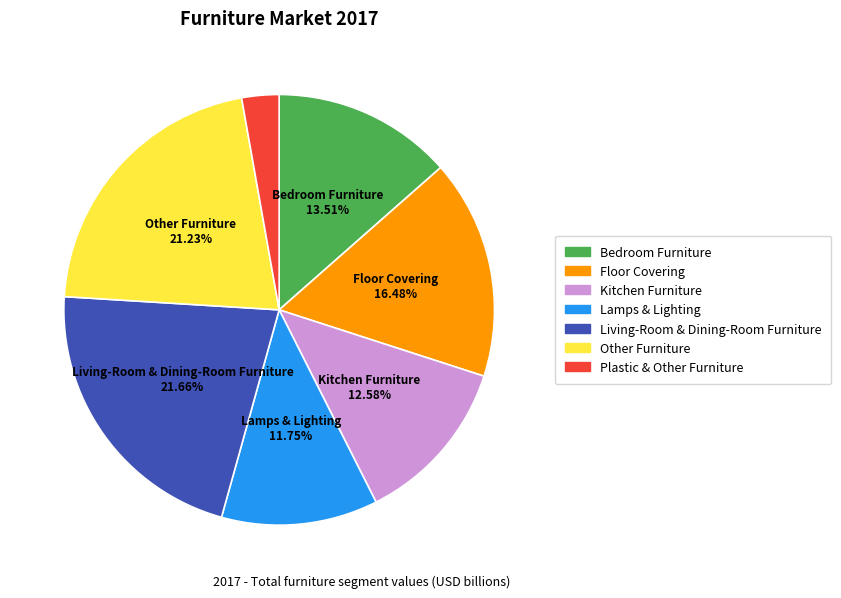

What percentage is NOT represented by Living-Room & Dining-Room Furniture?

78.3%